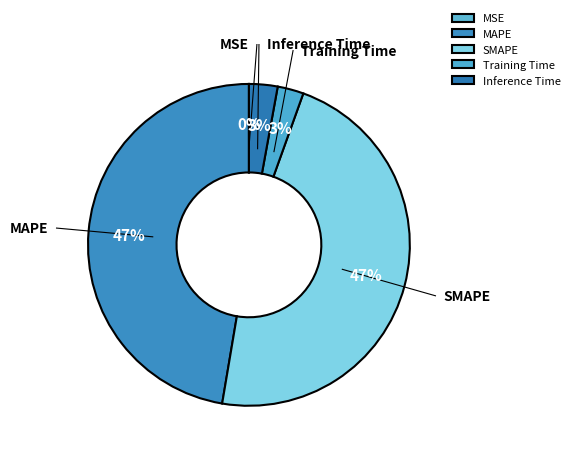

To the nearest percent, what is the difference between the largest and smallest slice percentages?

47%